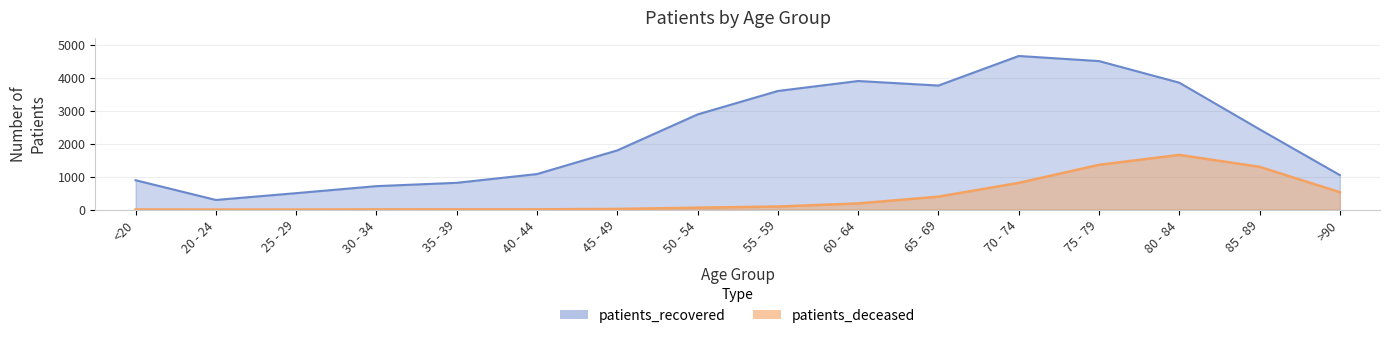

True or false: patients_recovered and patients_deceased cross at least once.

False